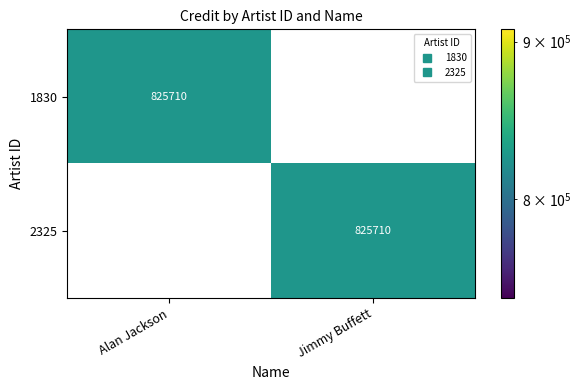

The 1830 series shows 825710 at Alan Jackson. True or false?

True